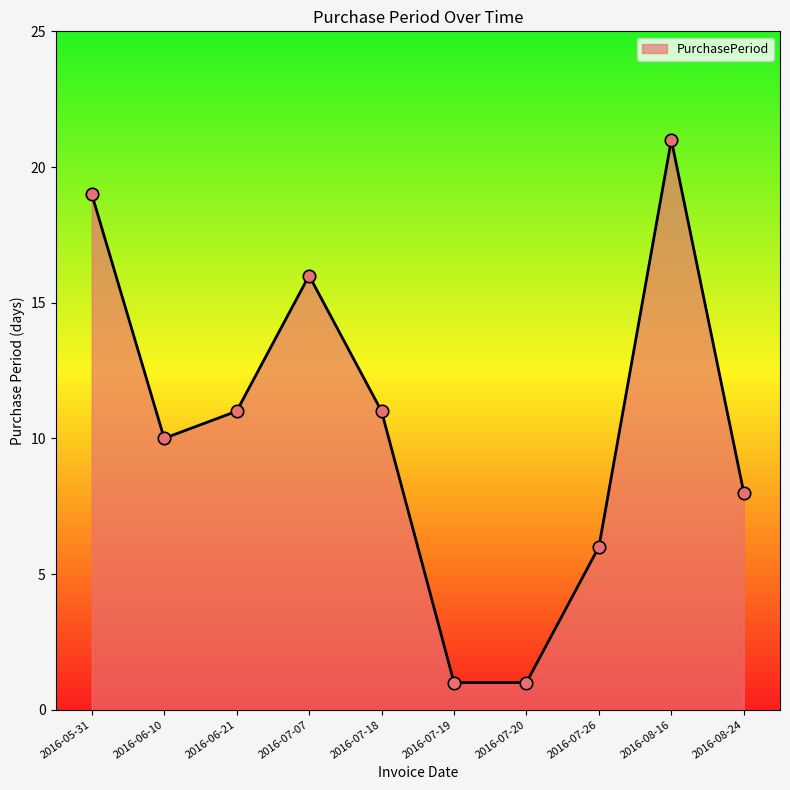

Approximately how many times larger is the value at 2016-07-19 compared to 2016-08-24?

0.1